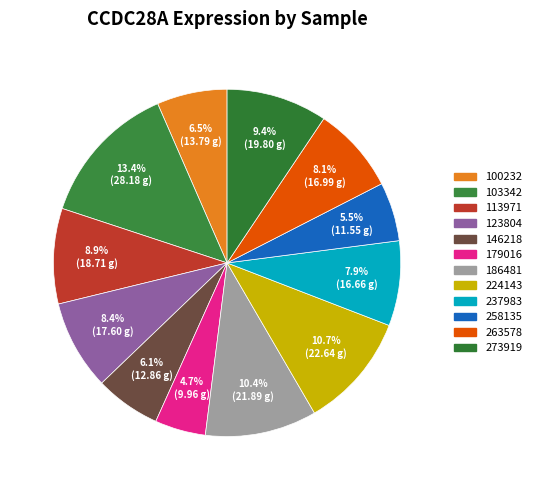

The 146218 slice represents 6% of the pie. True or false?

True